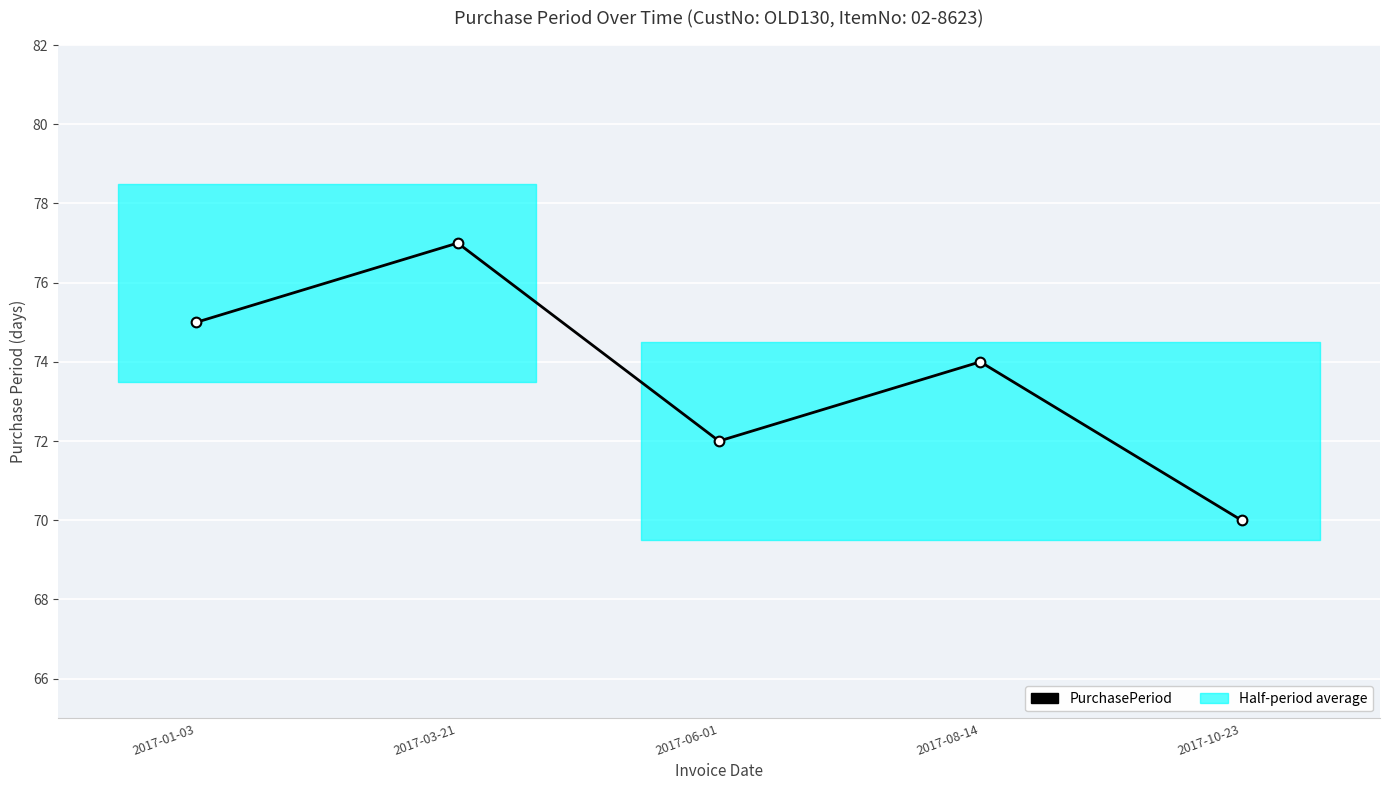

What is the change in value from 2017-03-21 to 2017-10-23?

-7